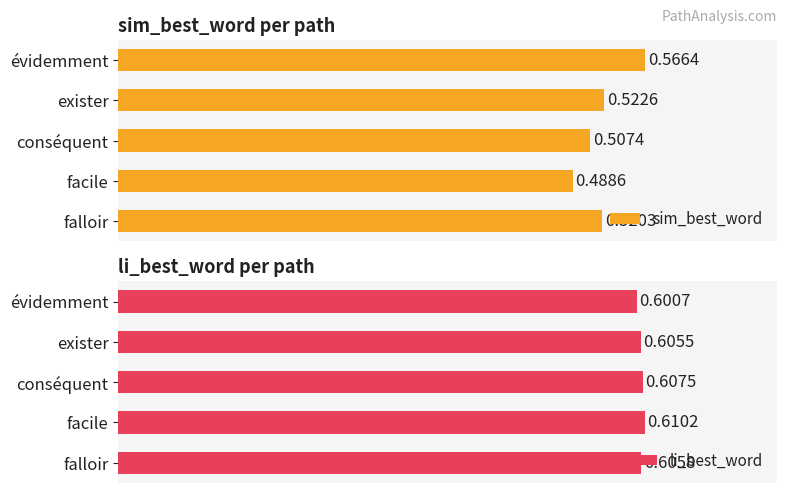

At how many categories does at least one series exceed 0?

5